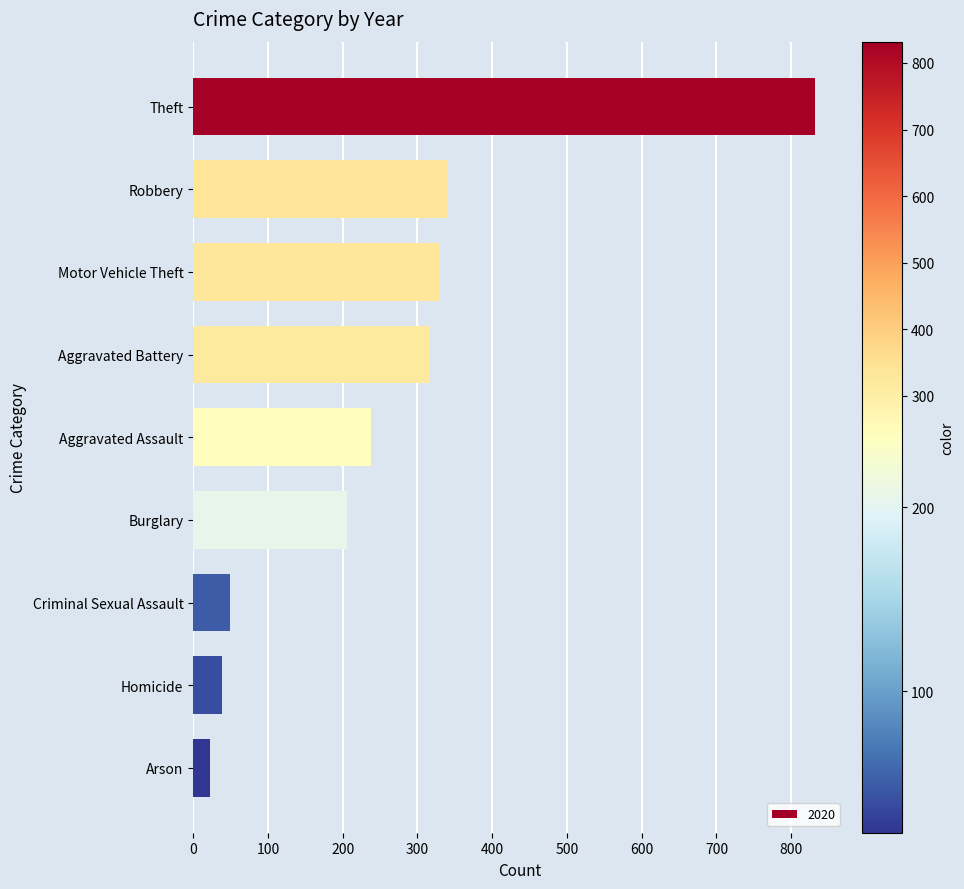

The chart shows a value of 238 at Aggravated Assault. True or false?

True